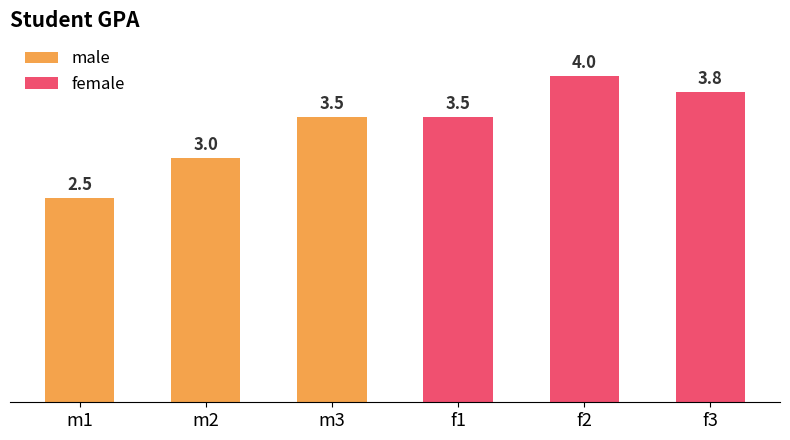

What are all the series names shown in the legend?

male, female